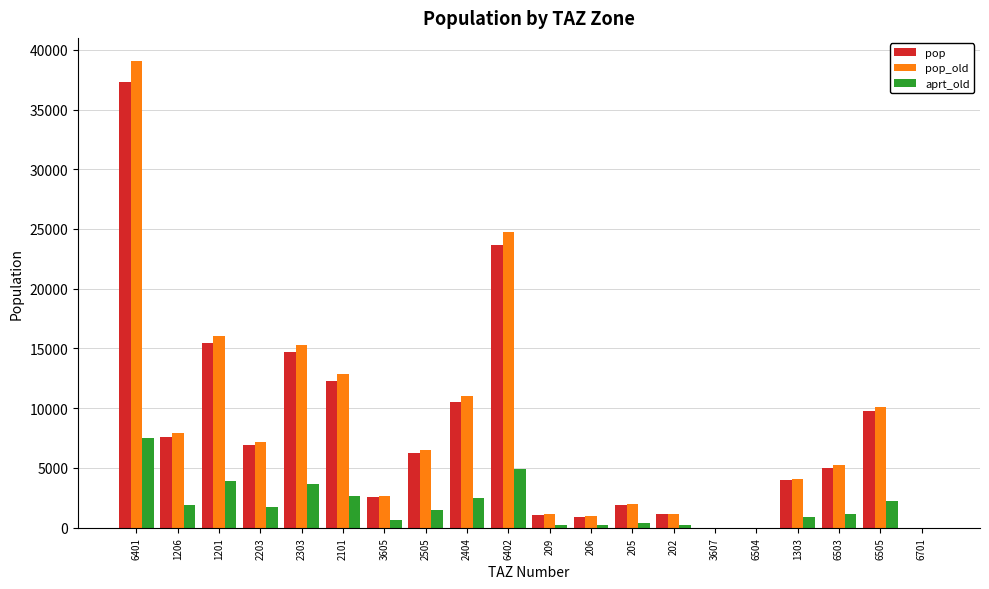

How many groups of bars are there?

20